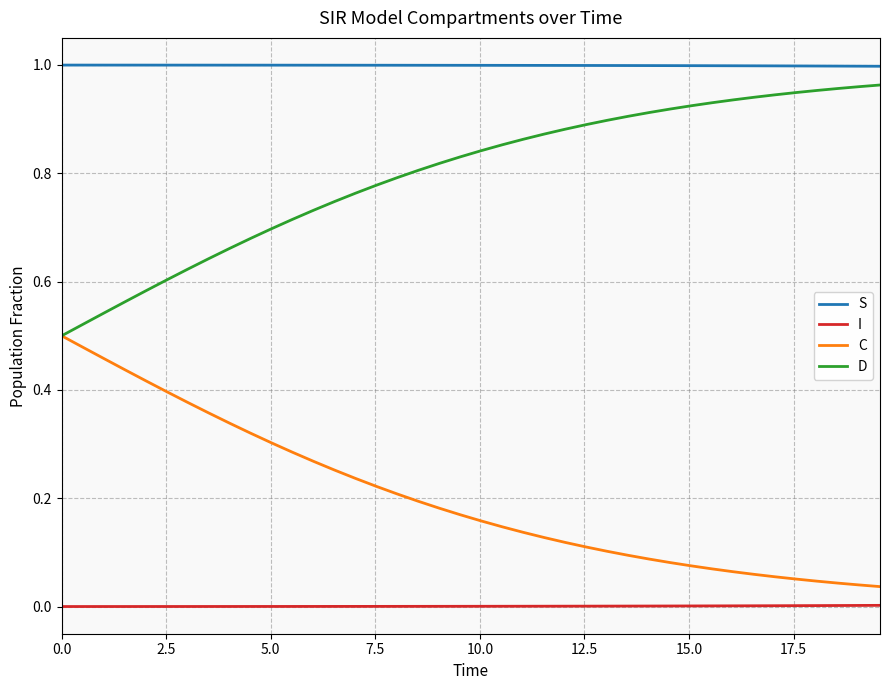

True or false: I and C intersect in this chart.

False